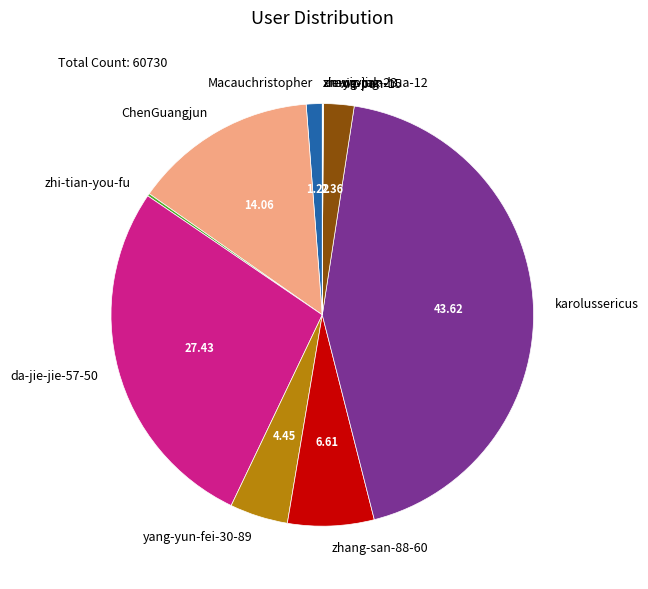

Combined, do Macauchristopher and xie-pan-15 account for over 50%?

No